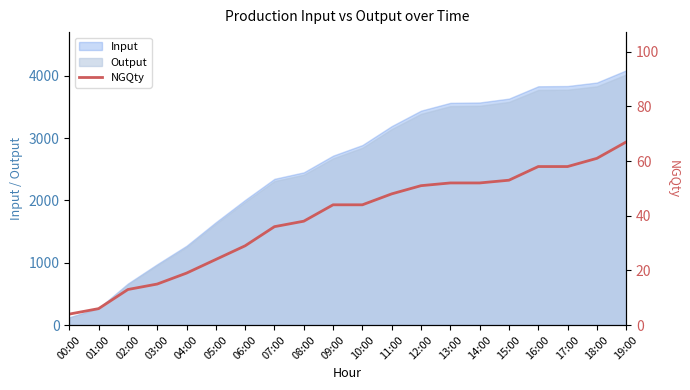

How many categories are shown in the chart?

20